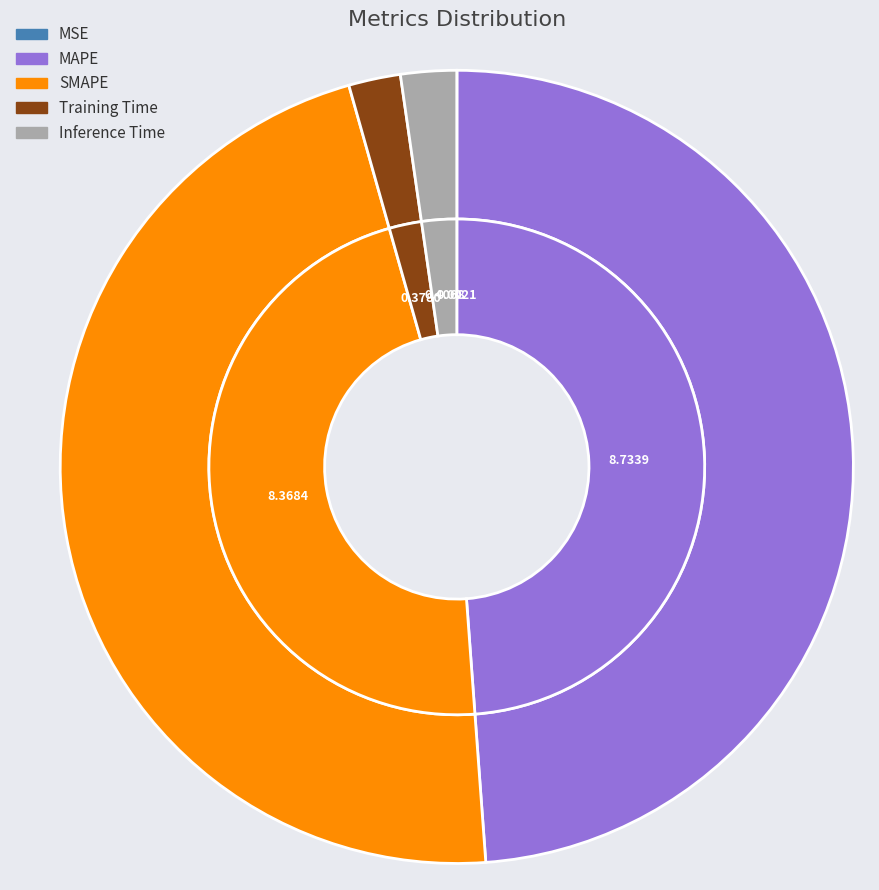

Does Inference Time represent more than half of the total?

No